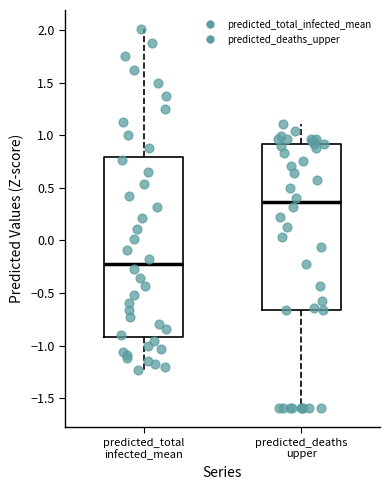

Reading left to right, transcribe this box plot: for each box, give where its median line is, the range the box spans, and where its two whiskers end, as read against the y-axis. The values are not printed on the chart, so give them approximately, as read against the axis.

predicted_total infected_mean: median -0.20, box -0.90 to 0.80, whiskers -1.25 to 2.00
predicted_deaths upper: median 0.35, box -0.65 to 0.90, whiskers -1.60 to 1.10